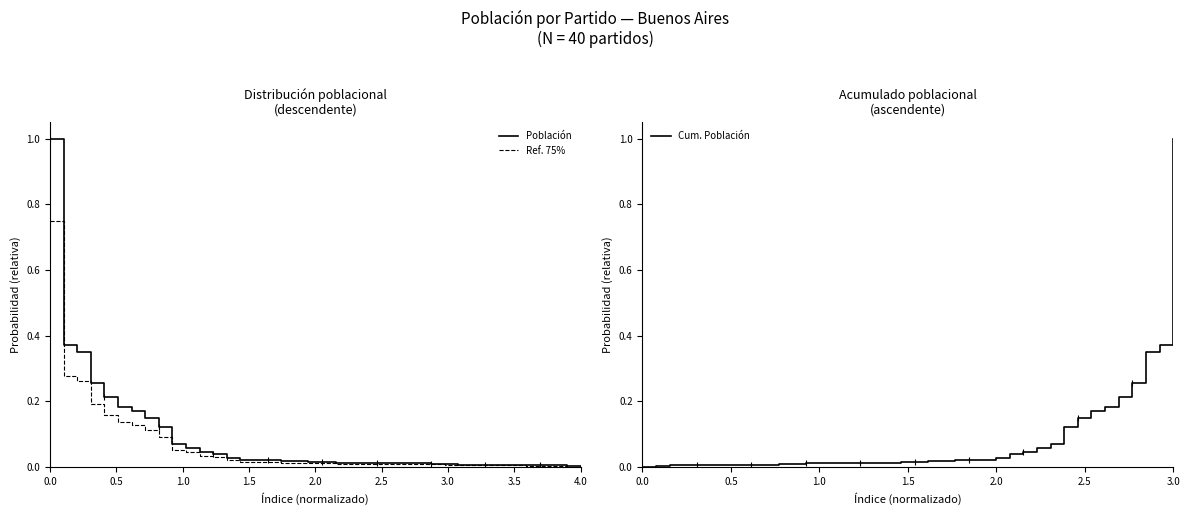

What are all the series names shown in the legend?

Población, Ref. 75%, Cum. Población